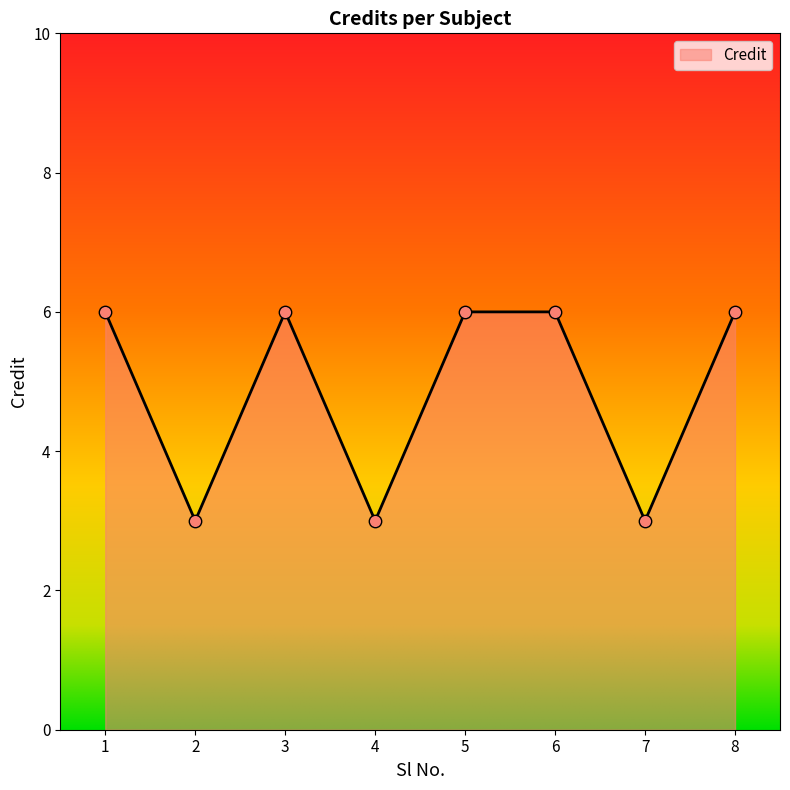

Between 3 and 2, which is larger?

3